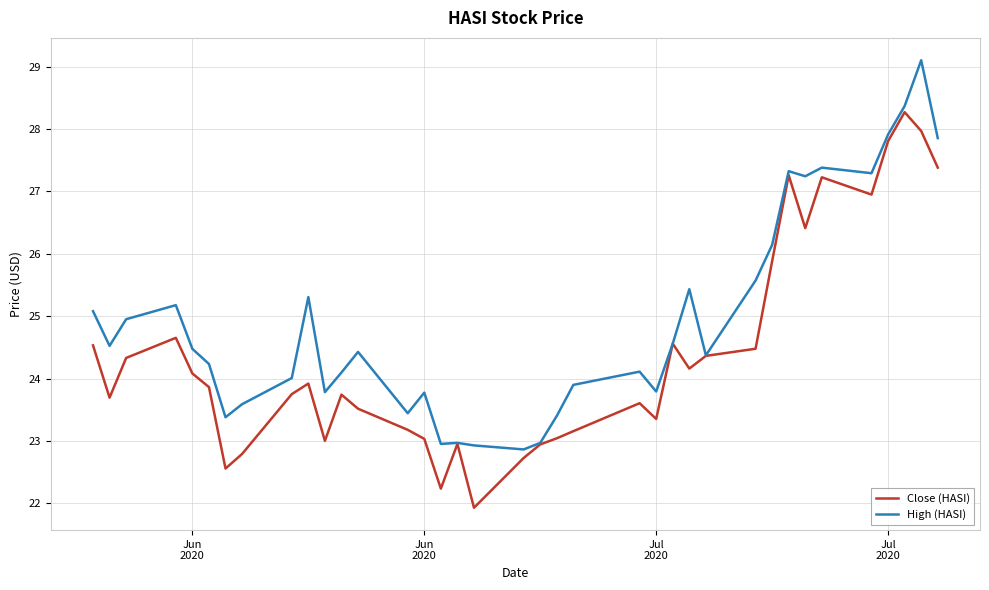

True or false: Close (HASI) has more than 1 interior local peaks.

True